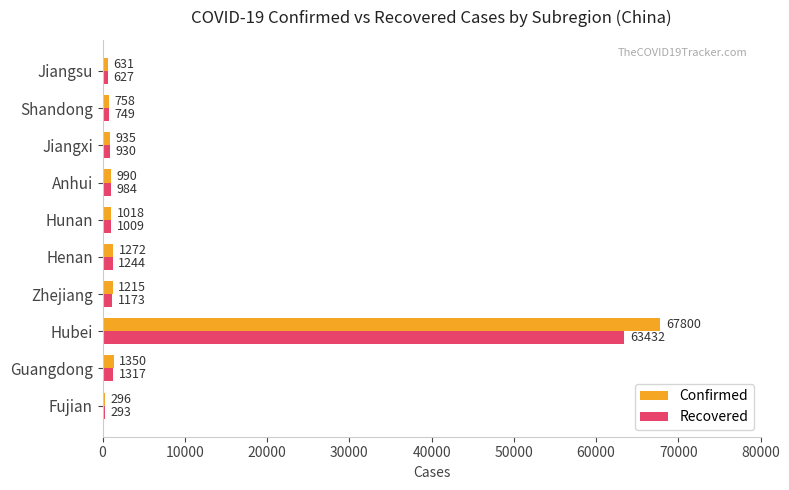

What is the lowest value of the Recovered series?

293